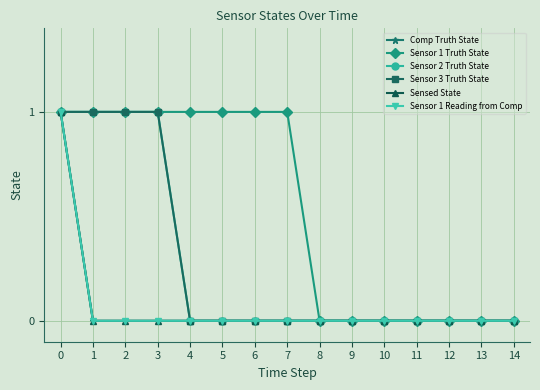

What is the difference between the highest and lowest values at 1?

1